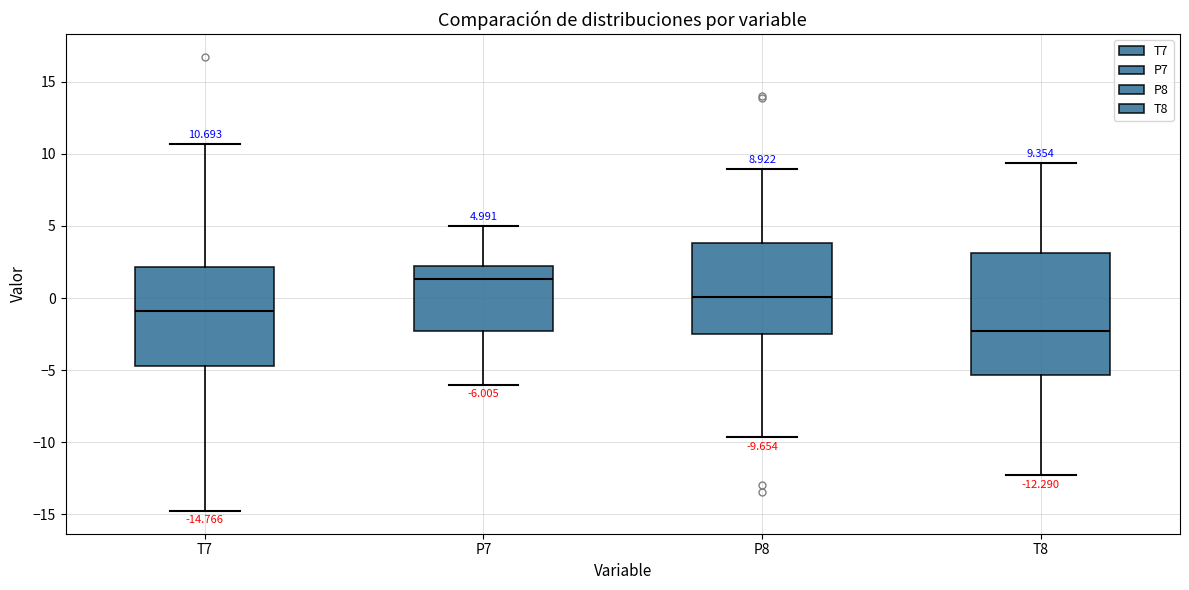

Which box's median line is the highest?

P7